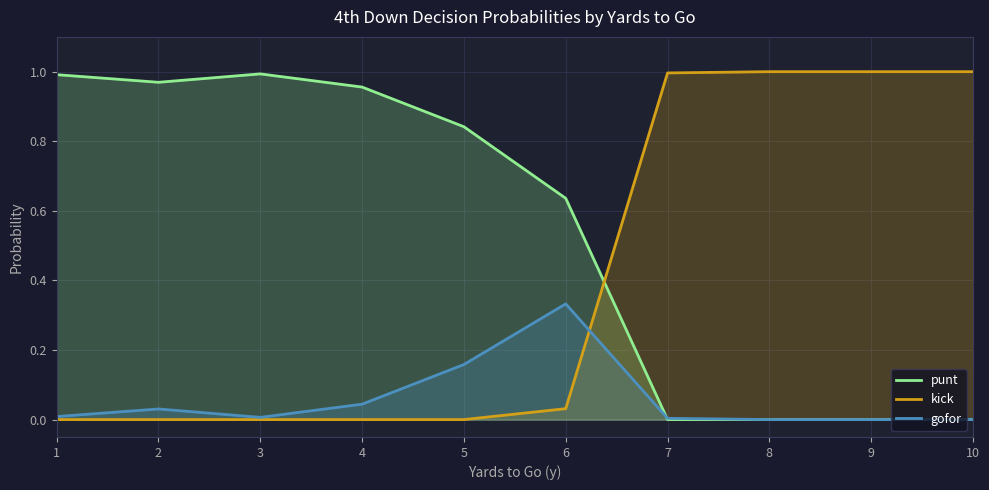

What is the difference between the maximum and minimum values in the kick series?

1.0